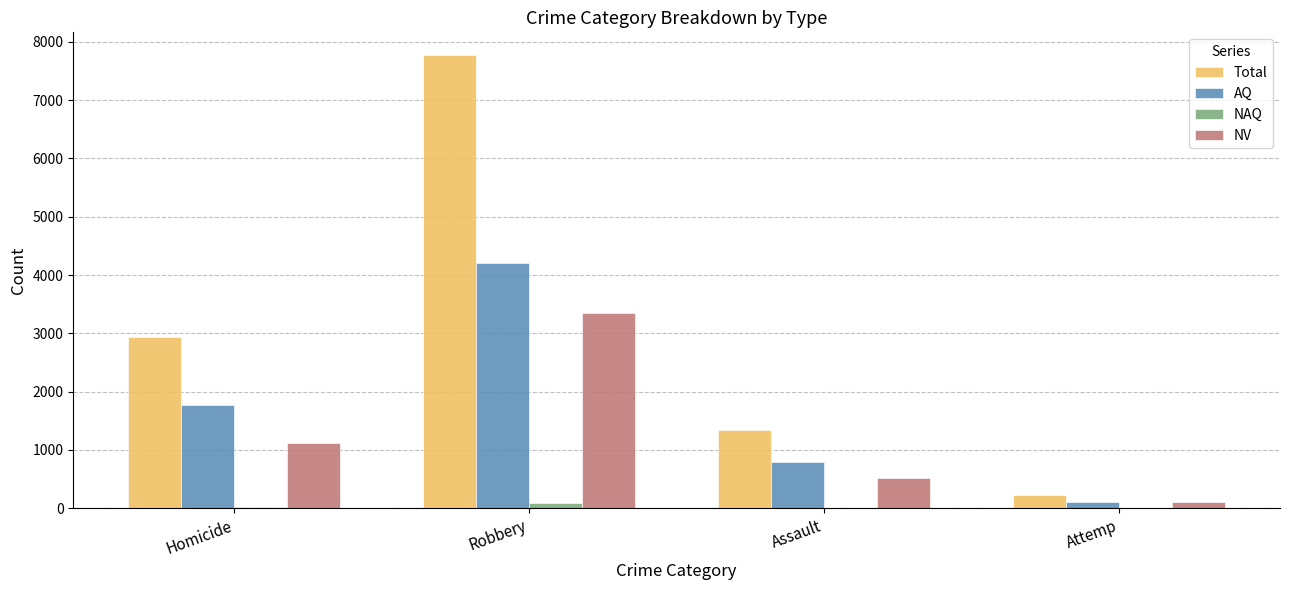

Which category has the highest value in the AQ series?

Robbery